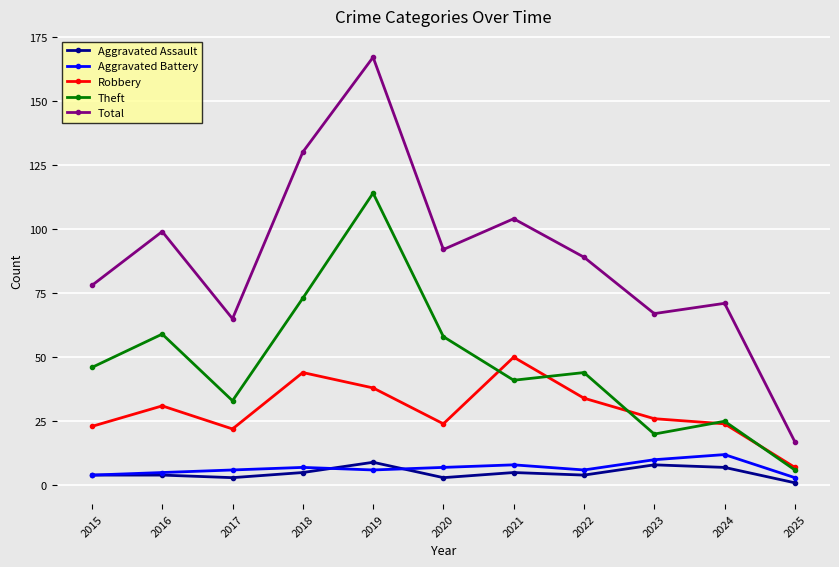

Does the chart have visible grid lines?

Yes